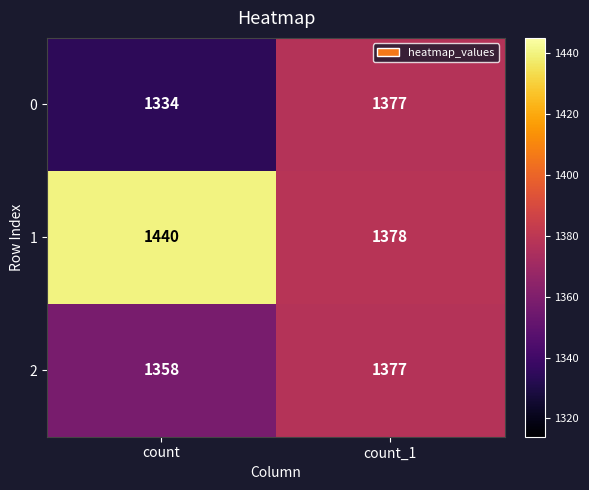

Reading right to left, what are all the values shown in this chart?

0: count_1=1377	count=1334
1: count_1=1378	count=1440
2: count_1=1377	count=1358